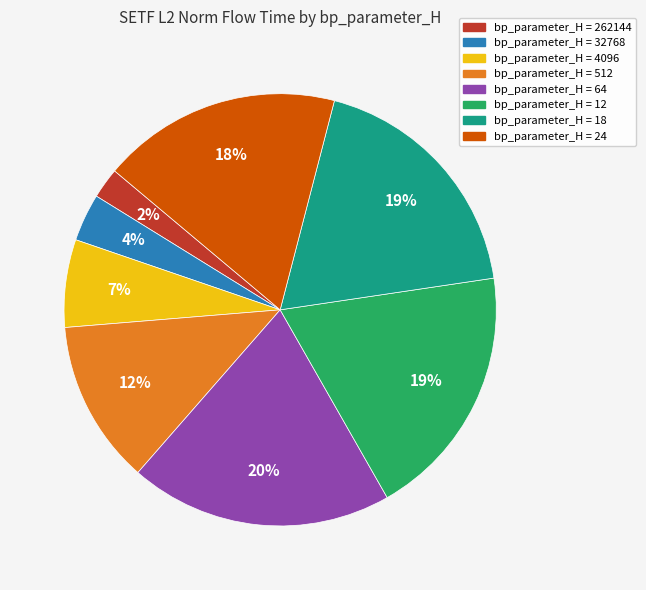

To the nearest percent, what is the average slice percentage?

12%